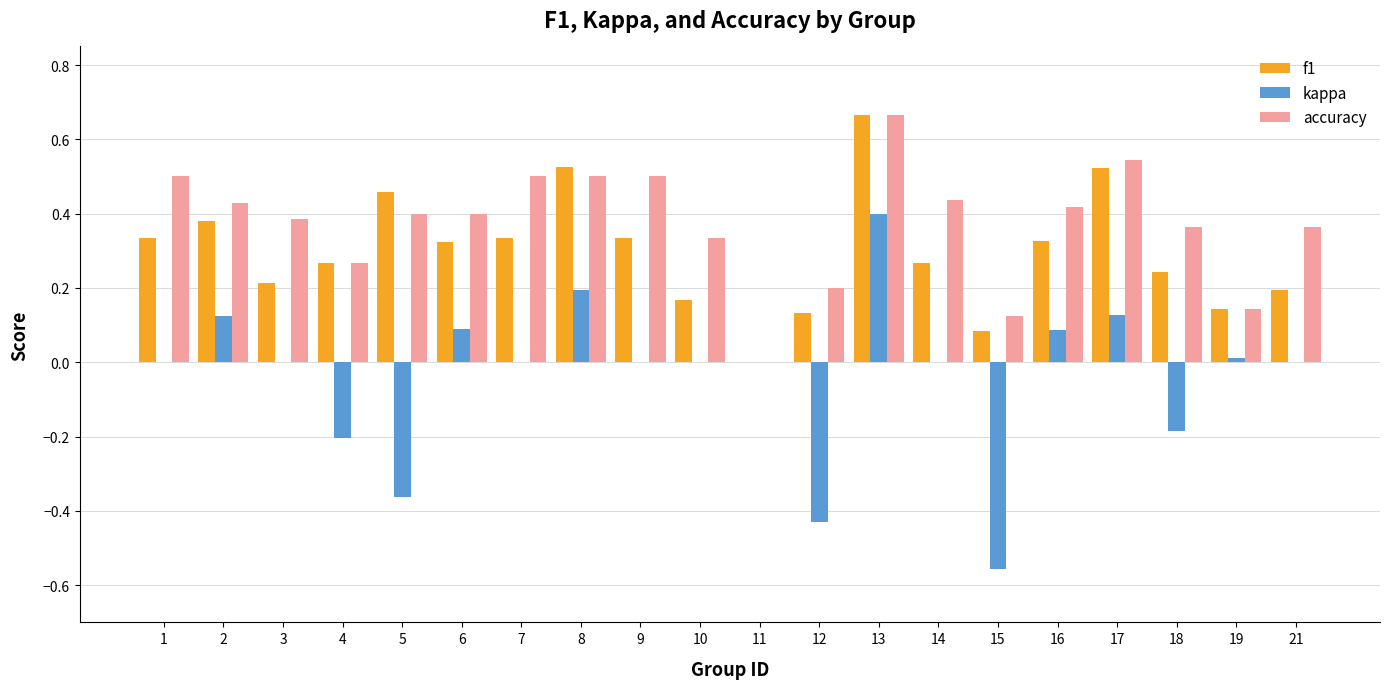

Between 7 and 17, which series saw the biggest shift?

f1